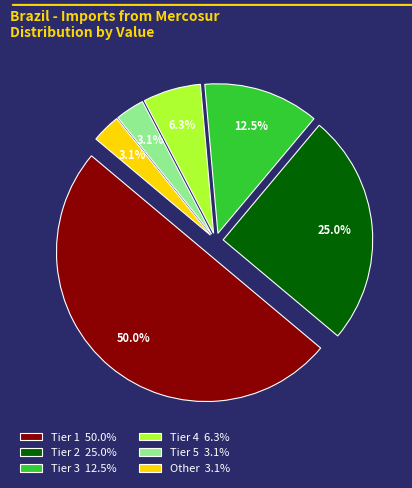

Does Row 9 represent more than half of the total?

No